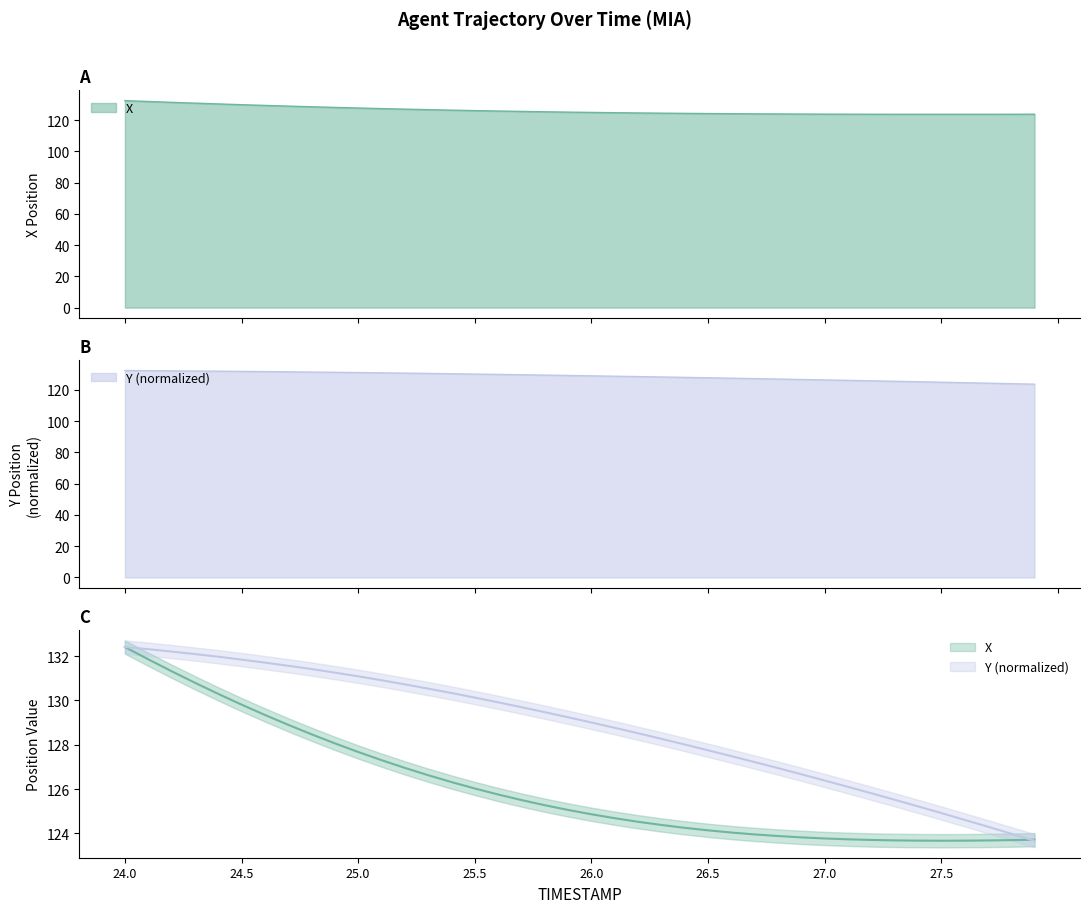

Rank the series by their average value, from lowest to highest.

X, Y